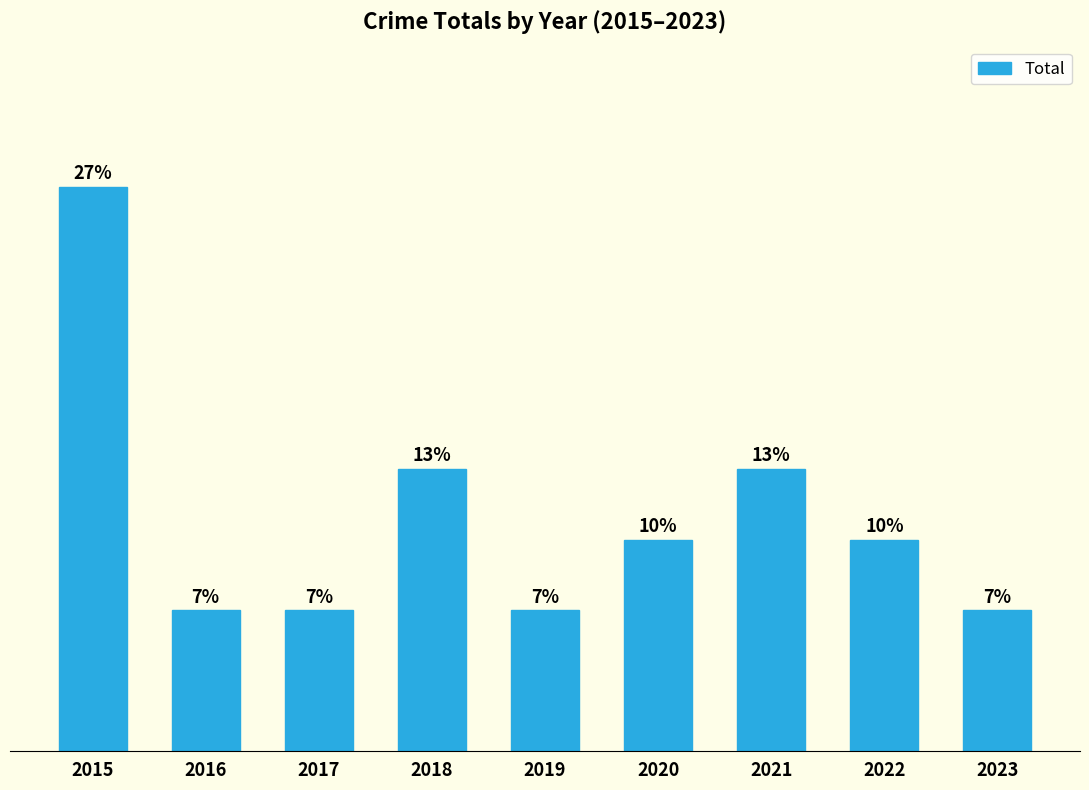

Are the bars horizontal?

No